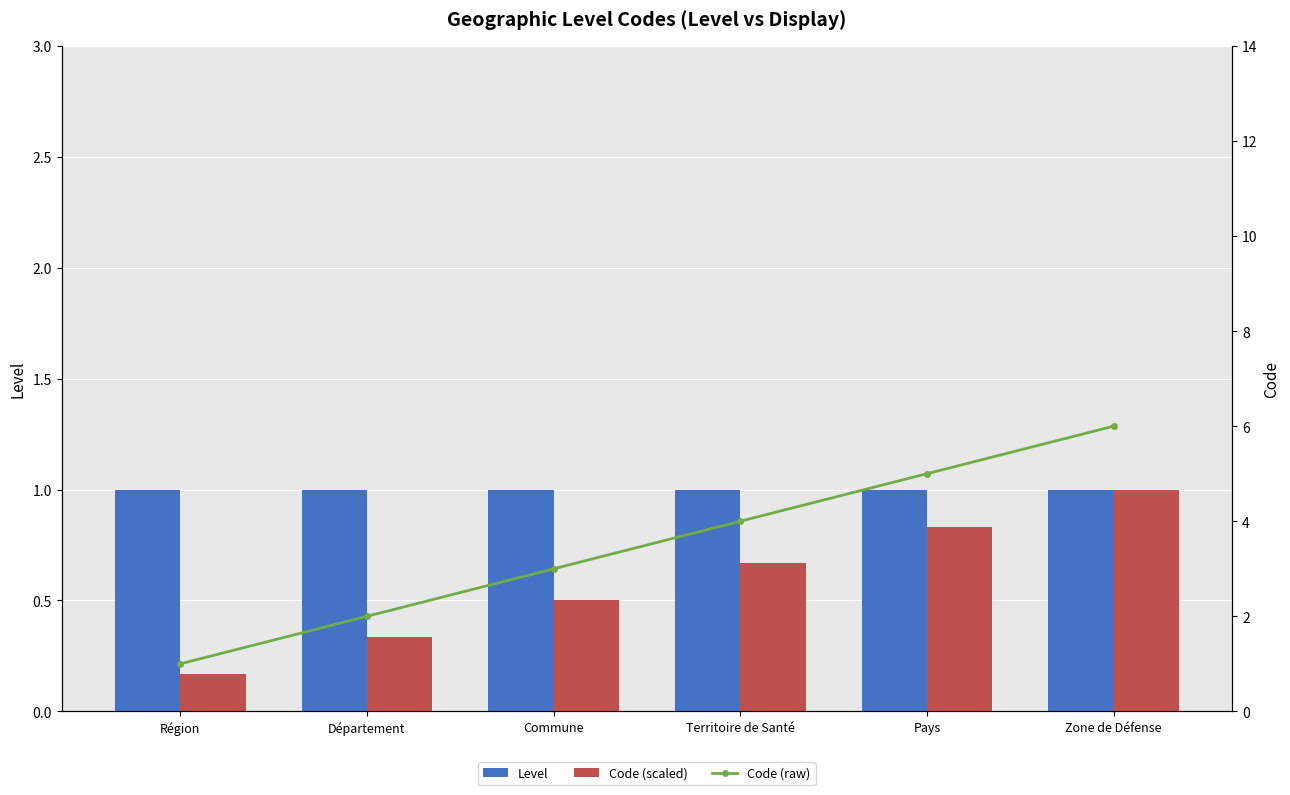

What is the label of the 5th bar from the left?

Pays